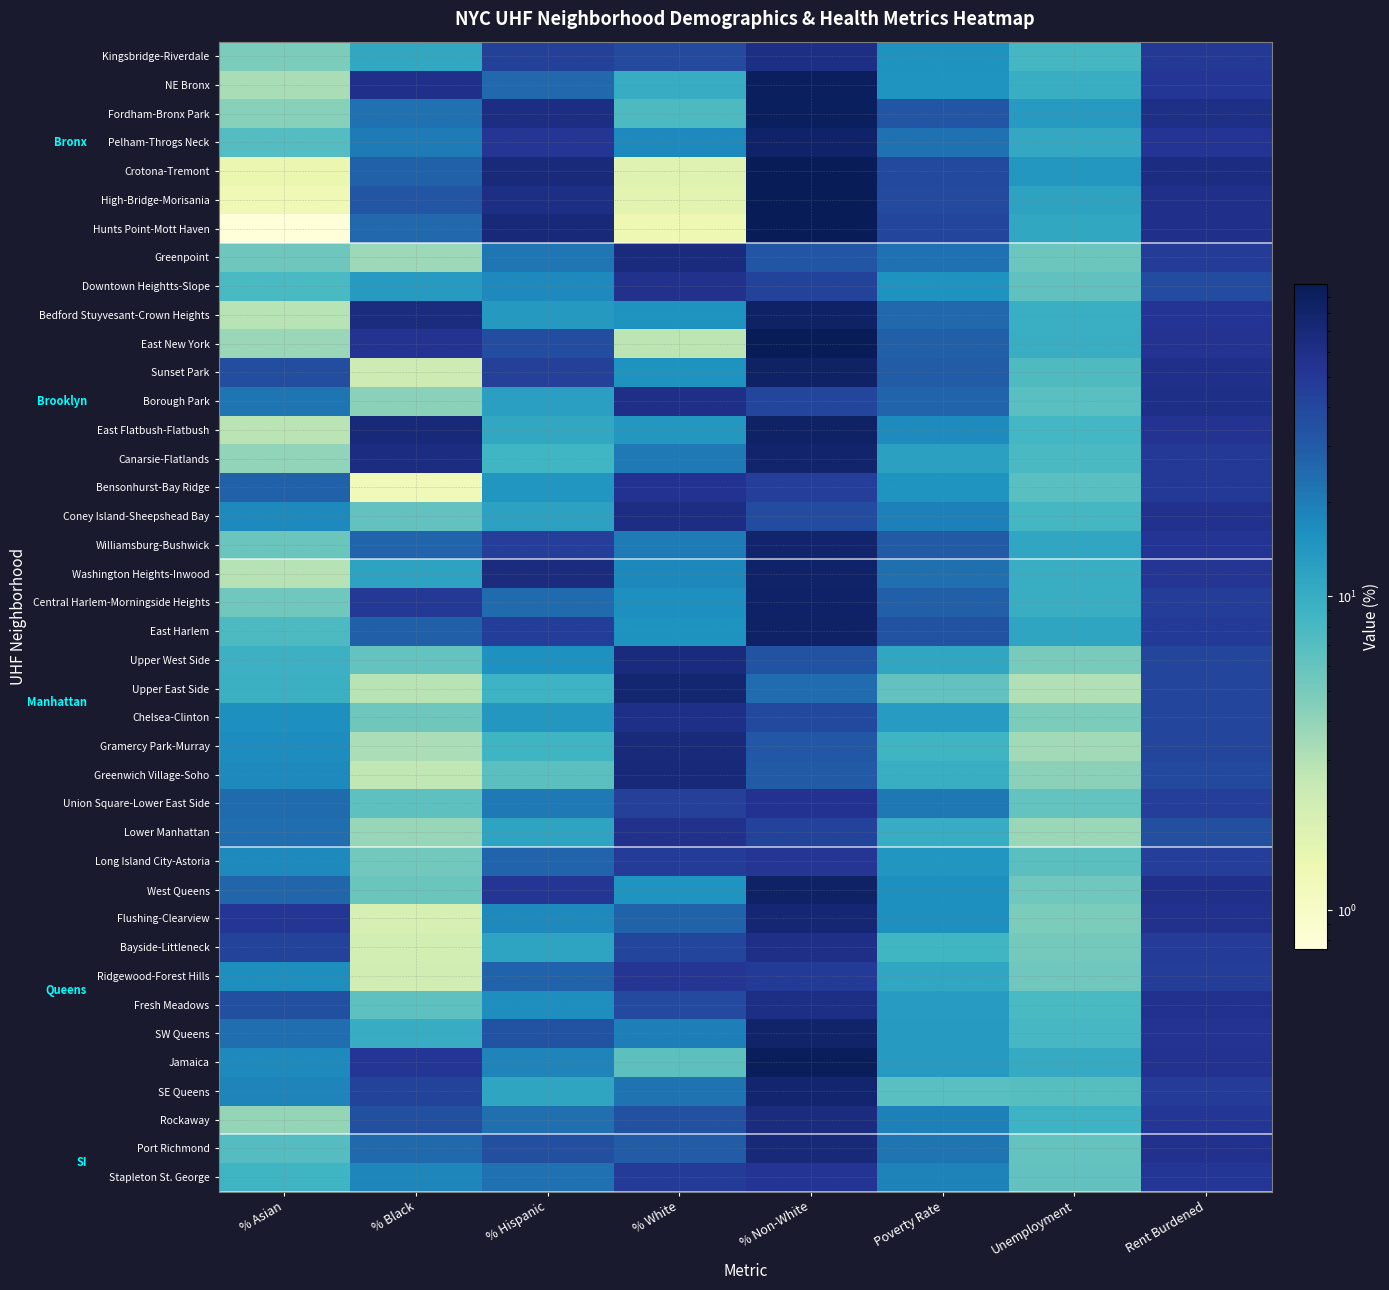

Rank the series by their maximum value, from highest to lowest.

Hunts Point-Mott Haven, High-Bridge-Morisania, Crotona-Tremont, East New York, Jamaica, Fordham-Bronx Park, NE Bronx, East Flatbush-Flatbush, West Queens, Sunset Park, East Harlem, Bedford Stuyvesant-Crown Heights, Central Harlem-Morningside Heights, Pelham-Throgs Neck, Washington Heights-Inwood, SW Queens, Williamsburg-Bushwick, Canarsie-Flatlands, SE Queens, Upper East Side, Flushing-Clearview, Port Richmond, Greenwich Village-Soho, Gramercy Park-Murray, Greenpoint, Upper West Side, Rockaway, Coney Island-Sheepshead Bay, Kingsbridge-Riverdale, Fresh Meadows, Chelsea-Clinton, Borough Park, Bayside-Littleneck, Lower Manhattan, Downtown Heightts-Slope, Union Square-Lower East Side, Bensonhurst-Bay Ridge, Stapleton St. George, Long Island City-Astoria, Ridgewood-Forest Hills